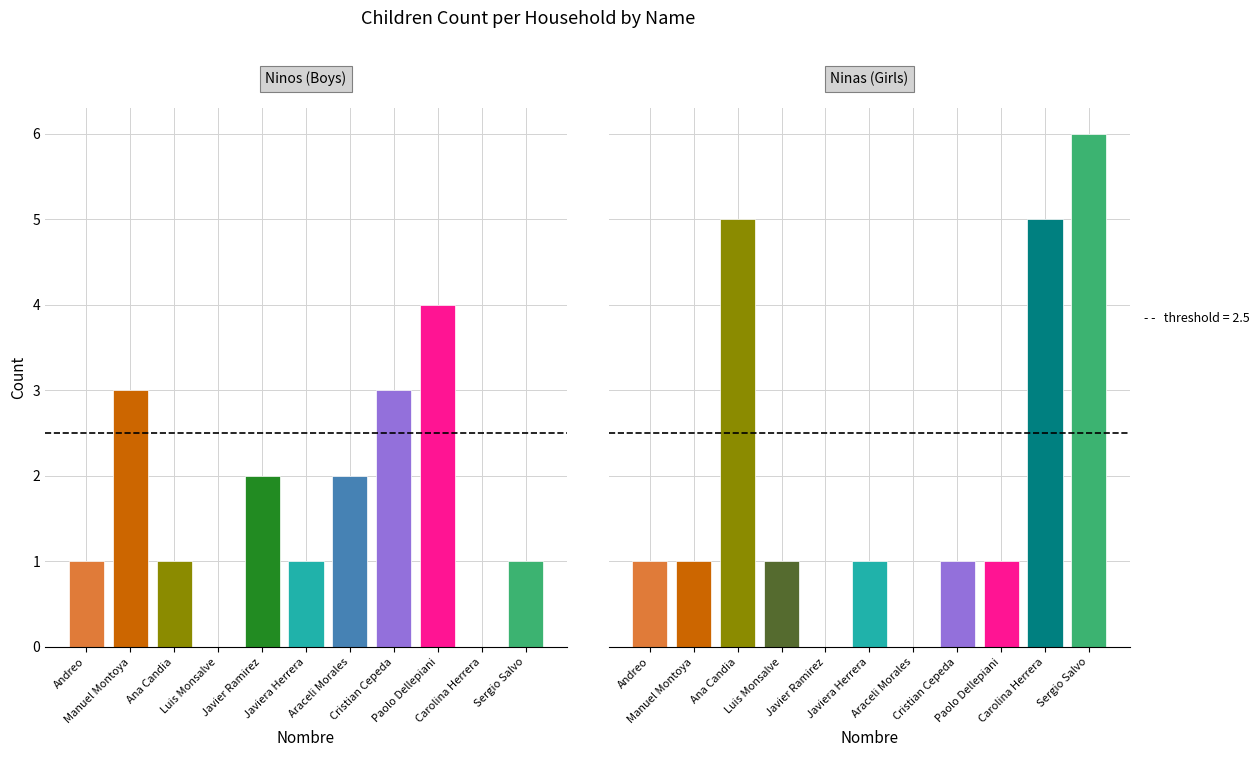

Rank the series at Luis Monsalve from lowest to highest value.

Ninos, Ninas